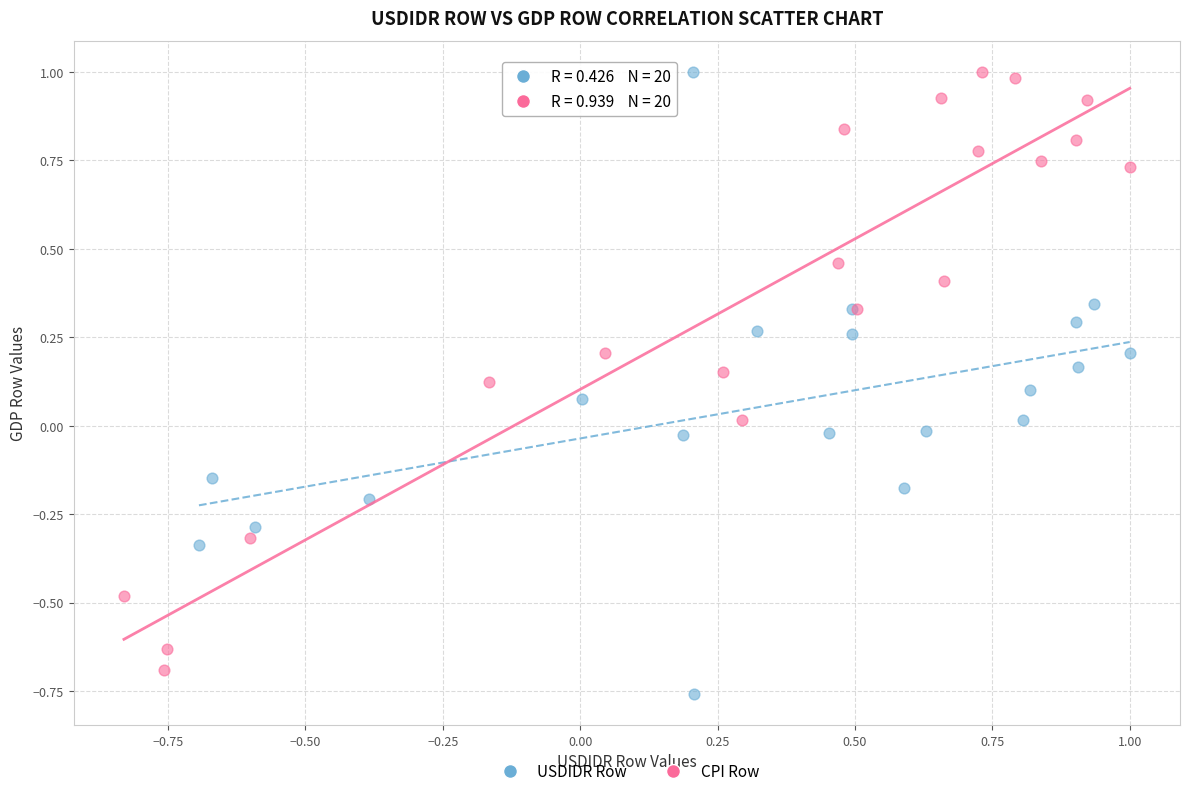

Which series reaches the minimum Y coordinate?

USDIDR Row